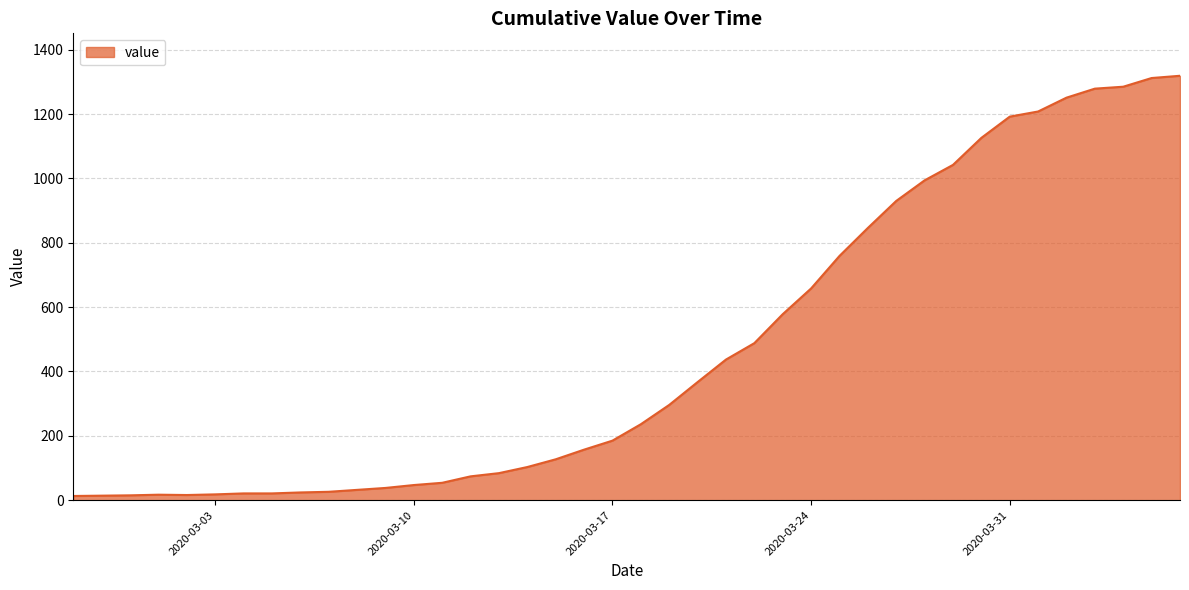

What is the difference between the maximum and minimum values?

1306